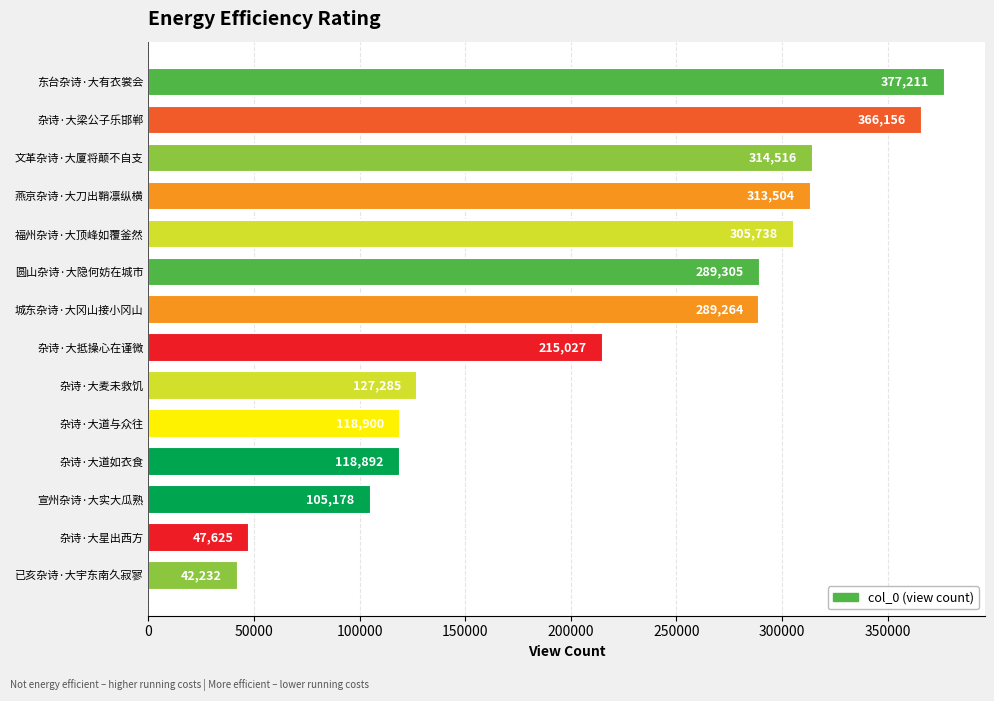

How many series are shown in this chart?

1